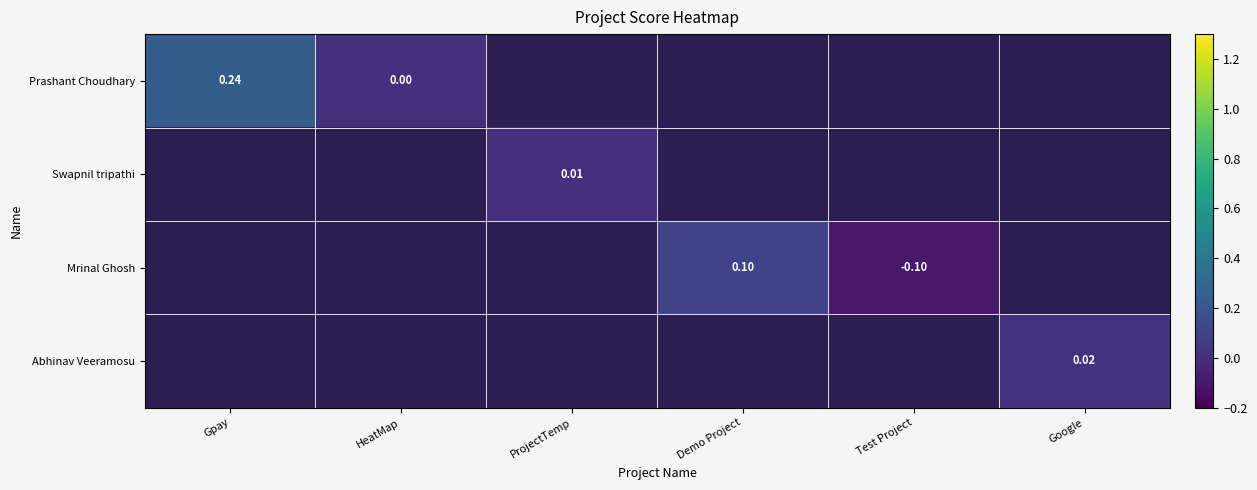

The value of Mrinal Ghosh at Test Project is -0.1. True or false?

True